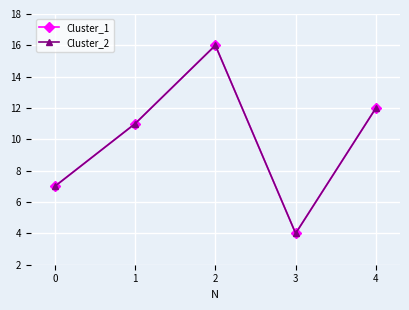

What is the value of the Cluster_1 point at the 1st from the left?

7